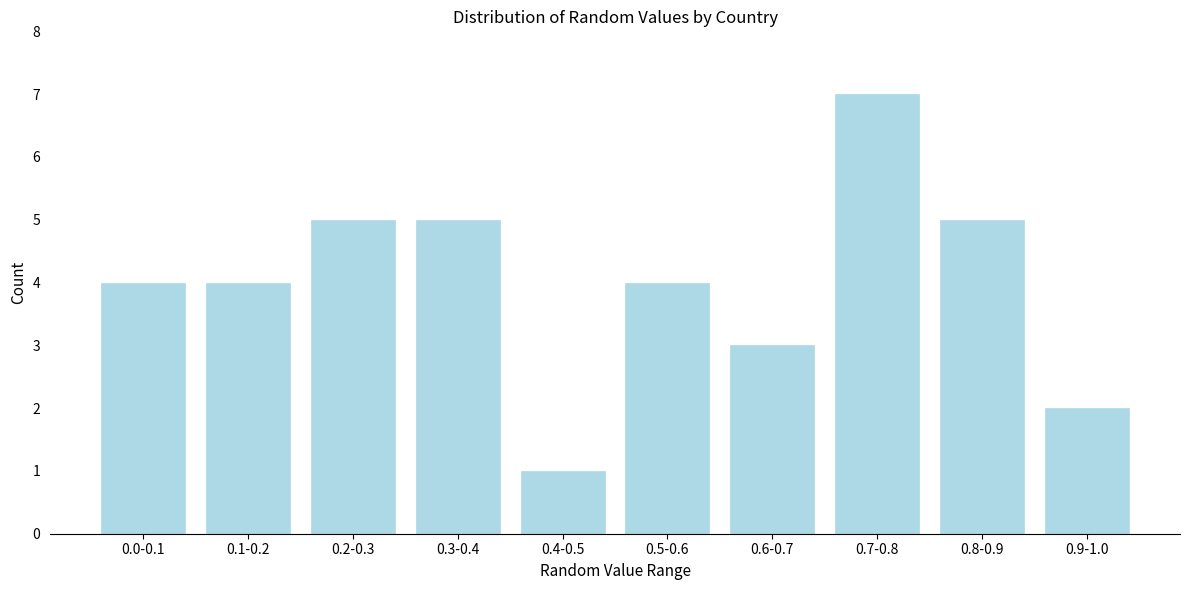

Reading right to left, list all the values displayed in this chart.

0.9-1.0=2	0.8-0.9=5	0.7-0.8=7	0.6-0.7=3	0.5-0.6=4	0.4-0.5=1	0.3-0.4=5	0.2-0.3=5	0.1-0.2=4	0.0-0.1=4